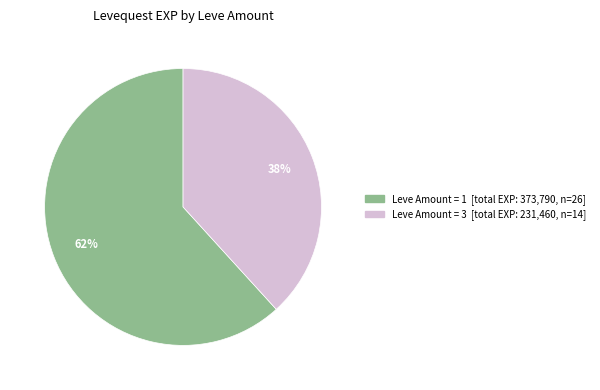

To the nearest percent, what is the difference between the largest and smallest slice percentages?

24%